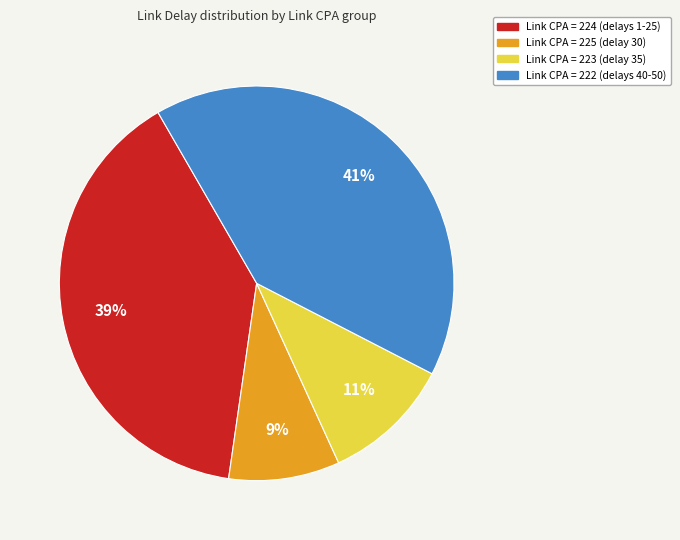

Is there any slice that represents more than half of the pie?

No